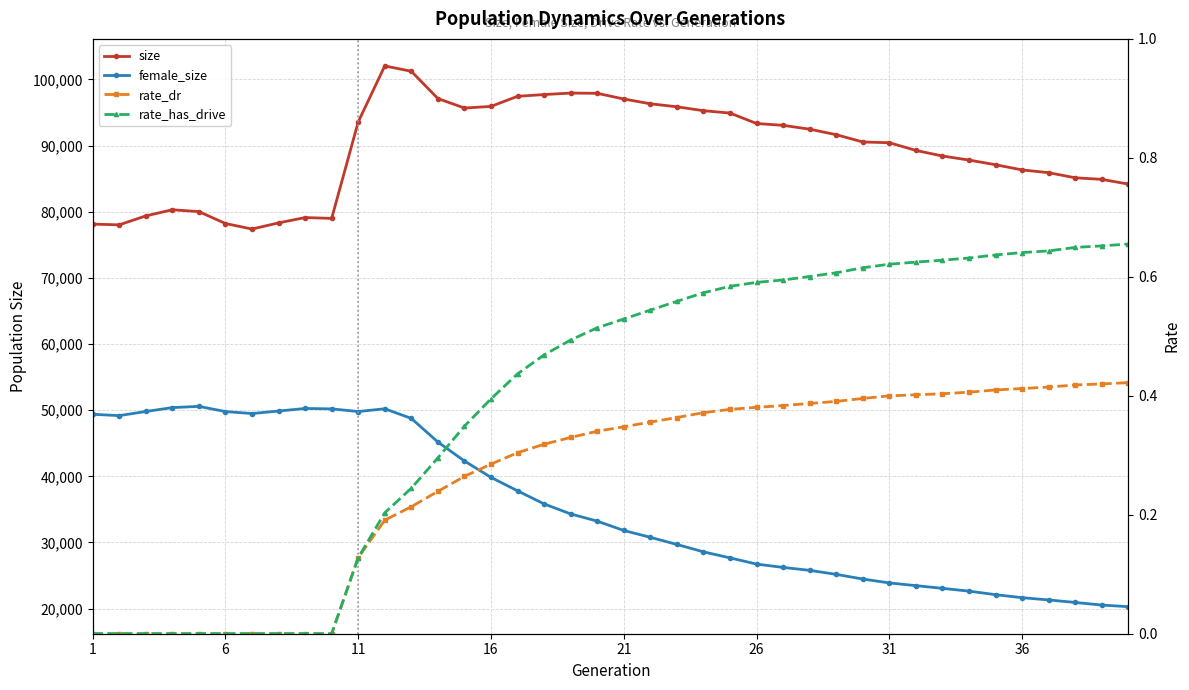

True or false: female_size has more than 1 interior local peaks.

True